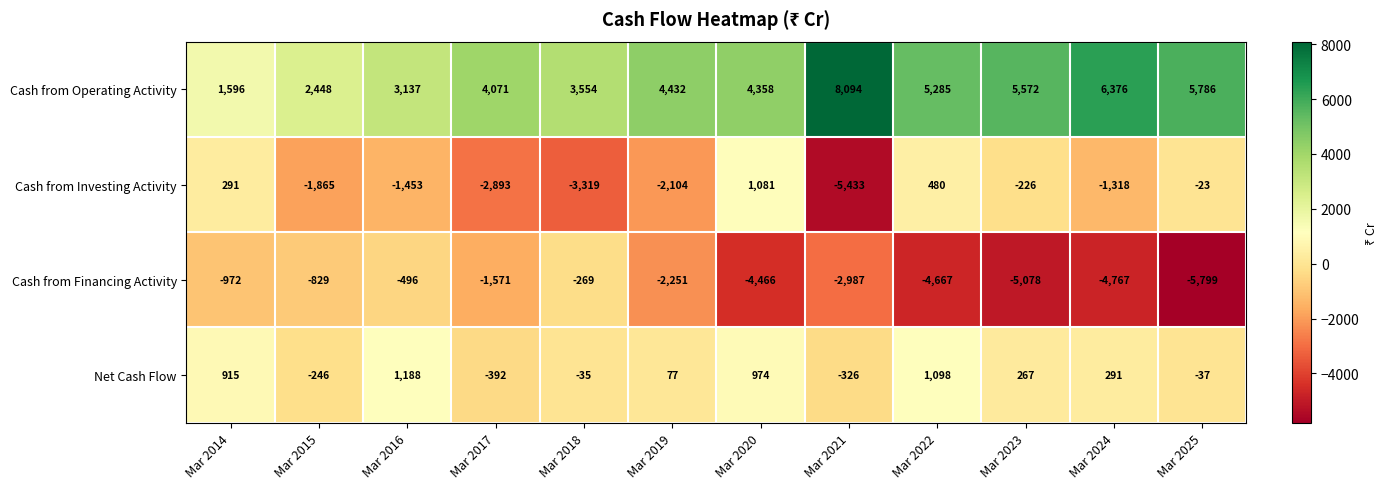

Which series has the largest range (max minus min)?

Cash from Investing Activity